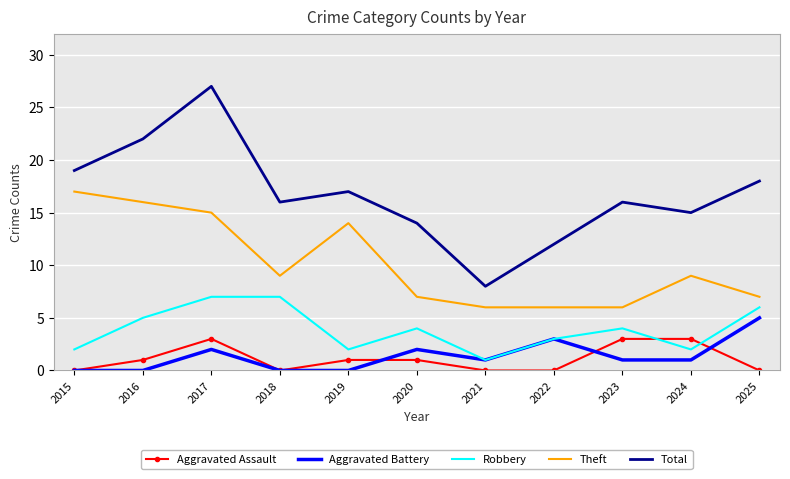

True or false: Aggravated Assault and Theft intersect in this chart.

False